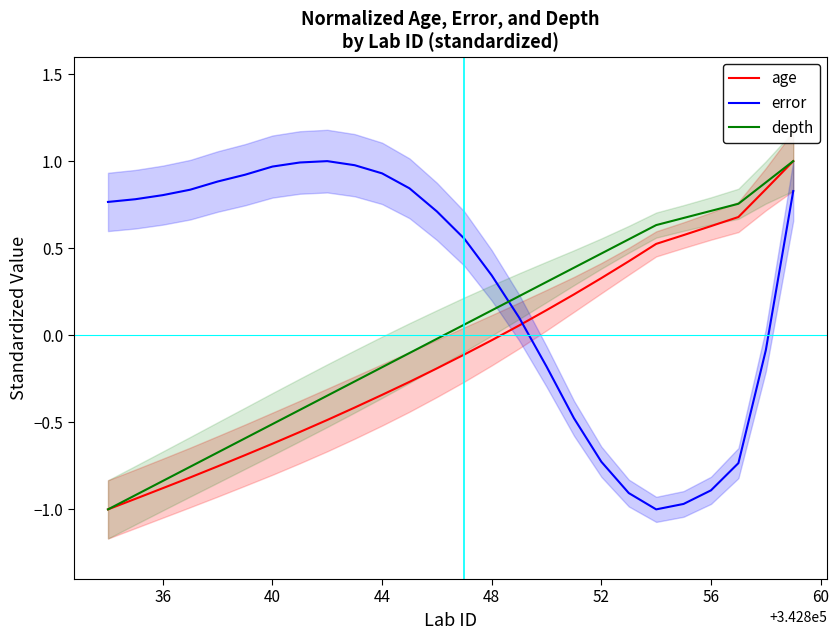

How many interior local peaks does the error series have?

1